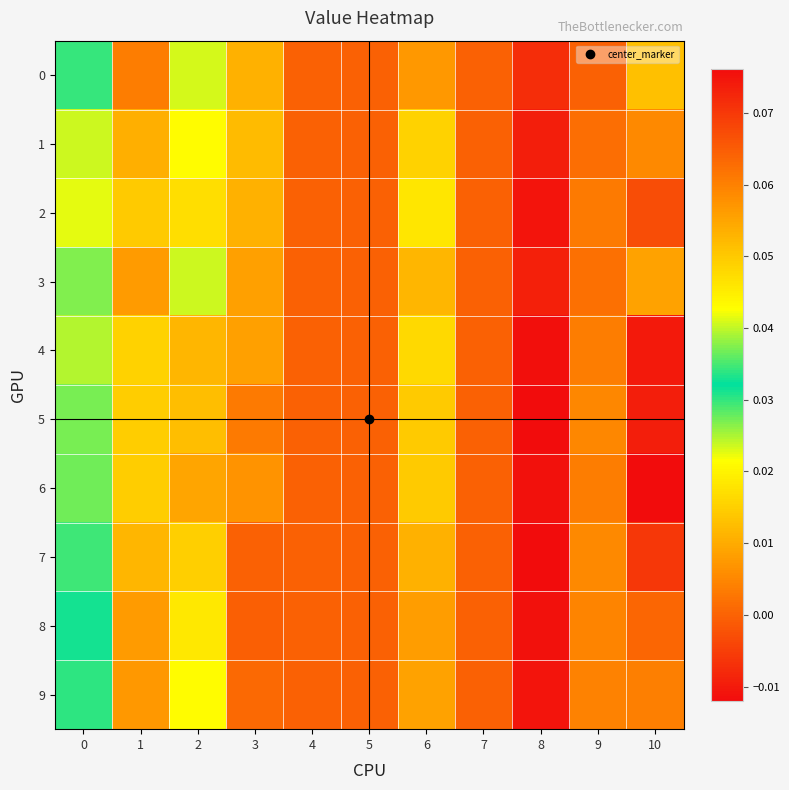

Count the number of data series in this chart.

10